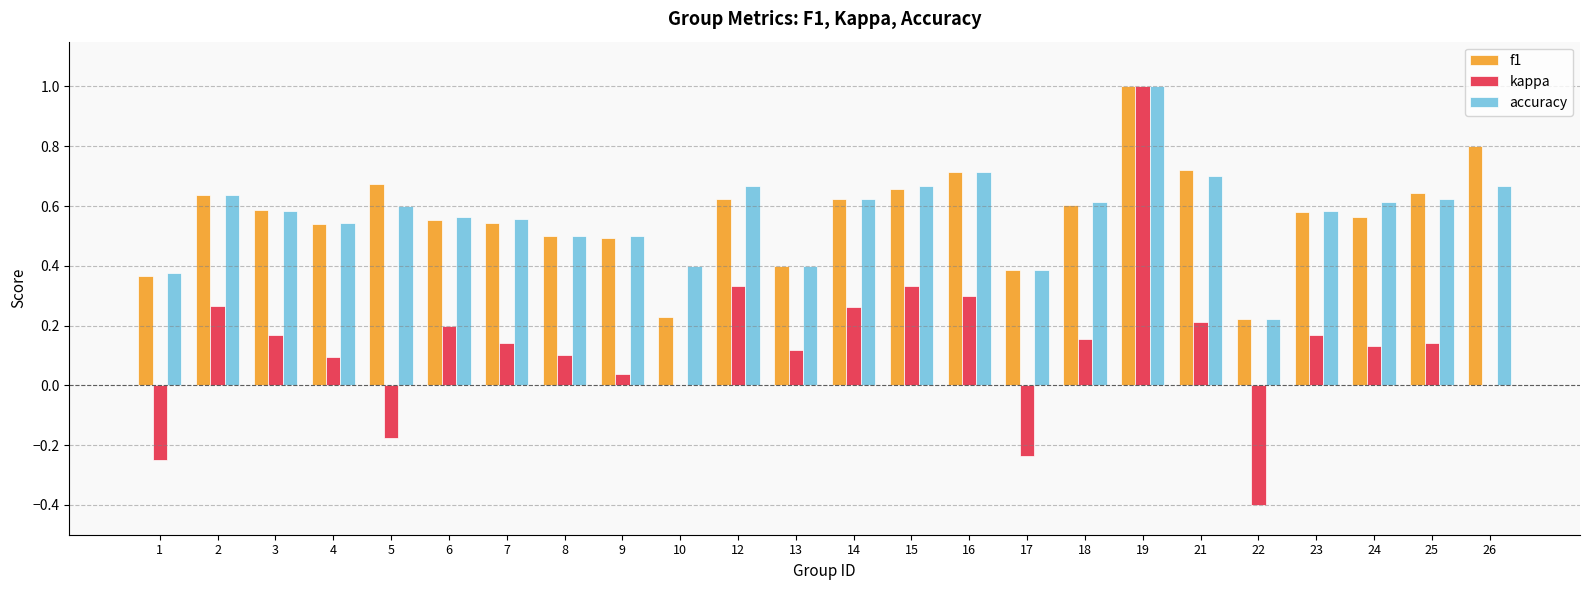

The f1 series shows 0.3 at 7. True or false?

False